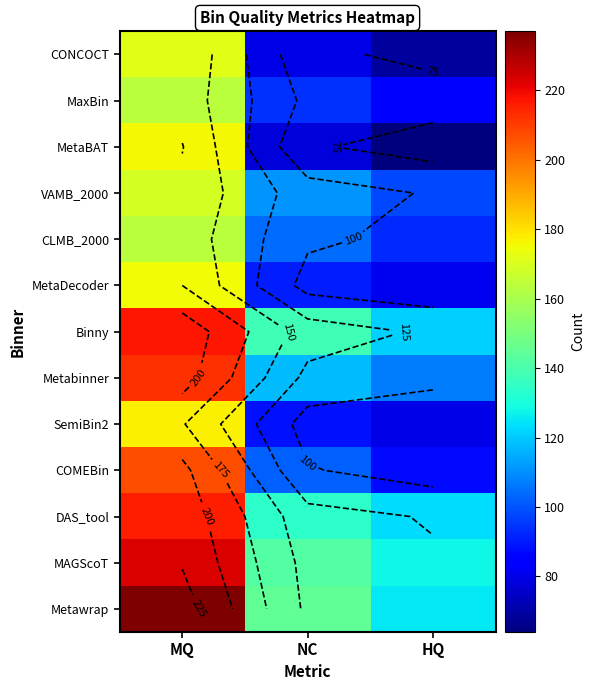

List the series in order of their peak value, lowest first.

MaxBin, CLMB_2000, VAMB_2000, CONCOCT, MetaDecoder, MetaBAT, SemiBin2, COMEBin, Metabinner, DAS_tool, Binny, MAGScoT, Metawrap